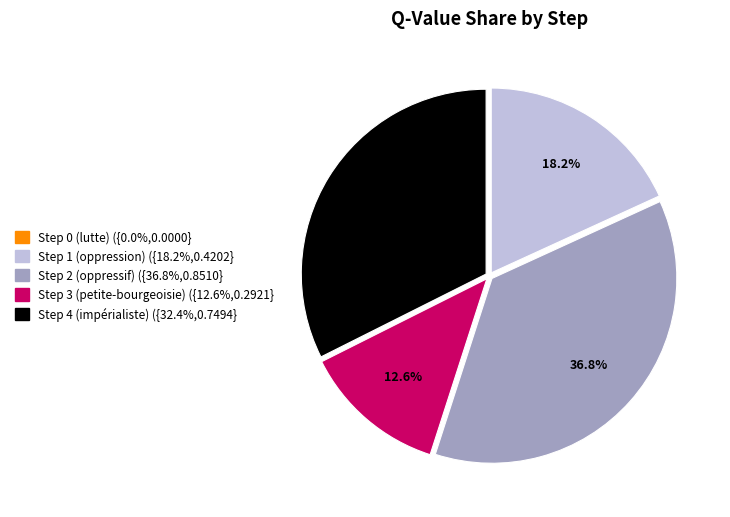

Which has a higher value, Step 2 (oppressif) or Step 3 (petite-bourgeoisie)?

Step 2 (oppressif)